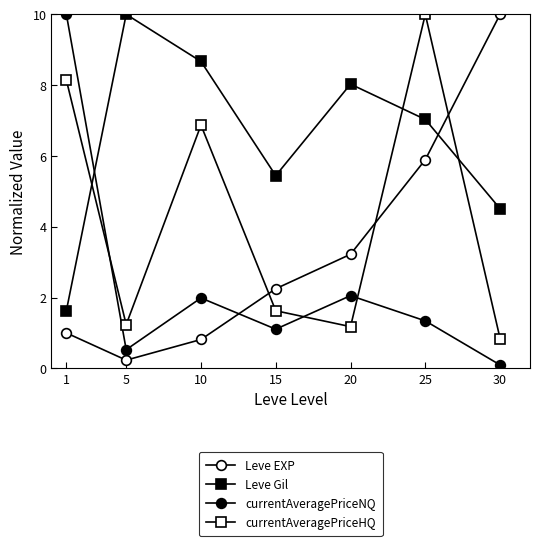

True or false: currentAveragePriceHQ has more than 0 points higher than both neighbors.

True